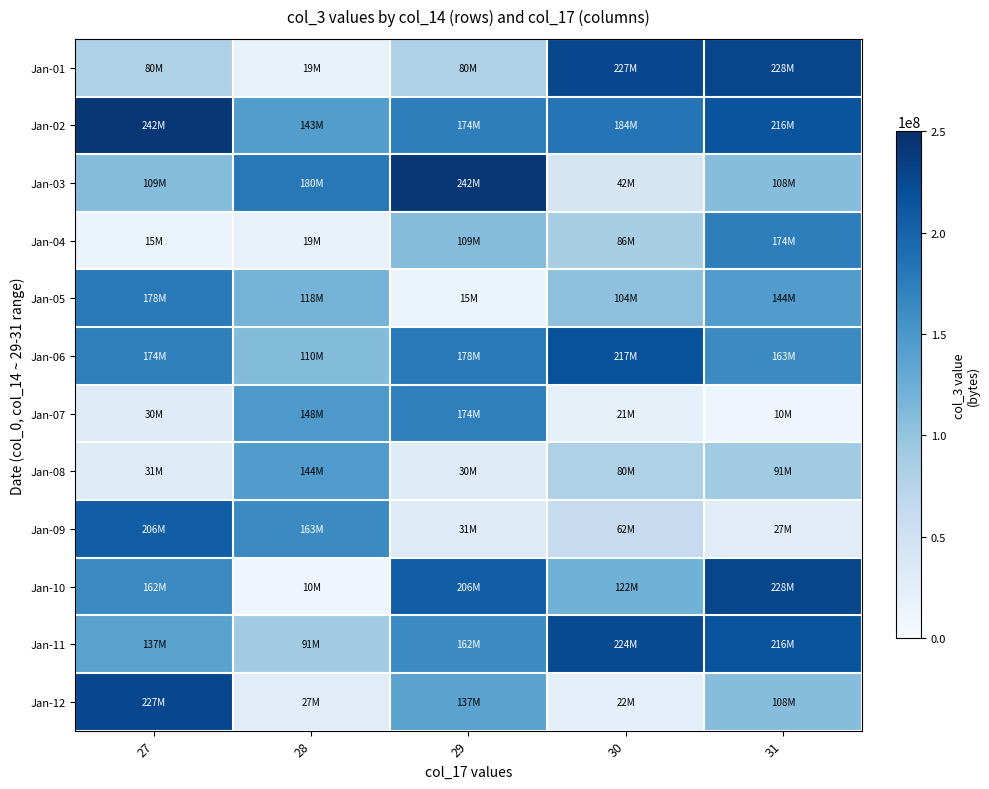

List the series in order of their peak value, highest first.

Jan-02, Jan-03, Jan-01, Jan-10, Jan-12, Jan-11, Jan-06, Jan-09, Jan-05, Jan-04, Jan-07, Jan-08